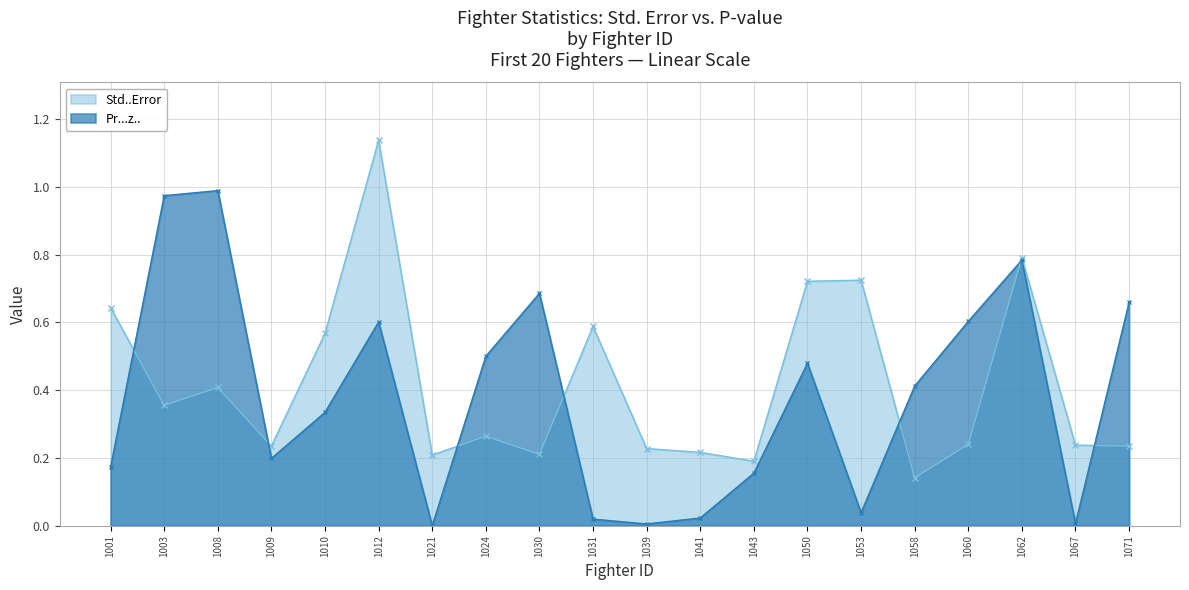

What is the average value of the Std..Error series?

0.4